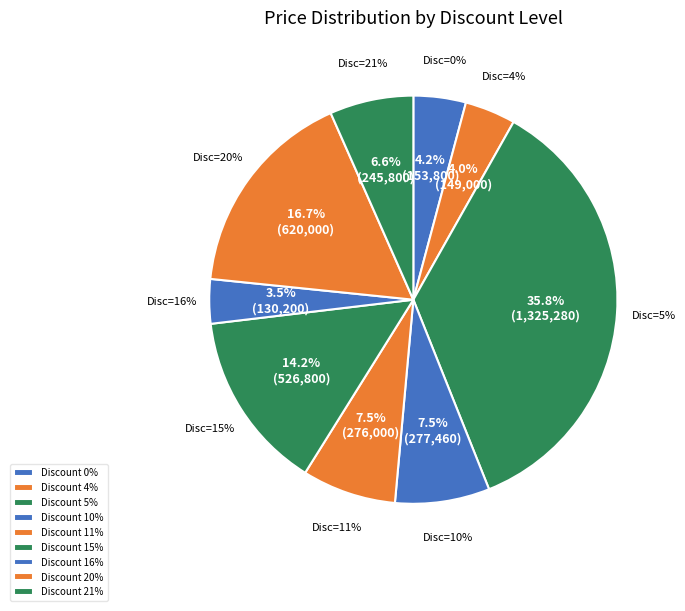

Is the sum of 11 and 20 greater than half?

No